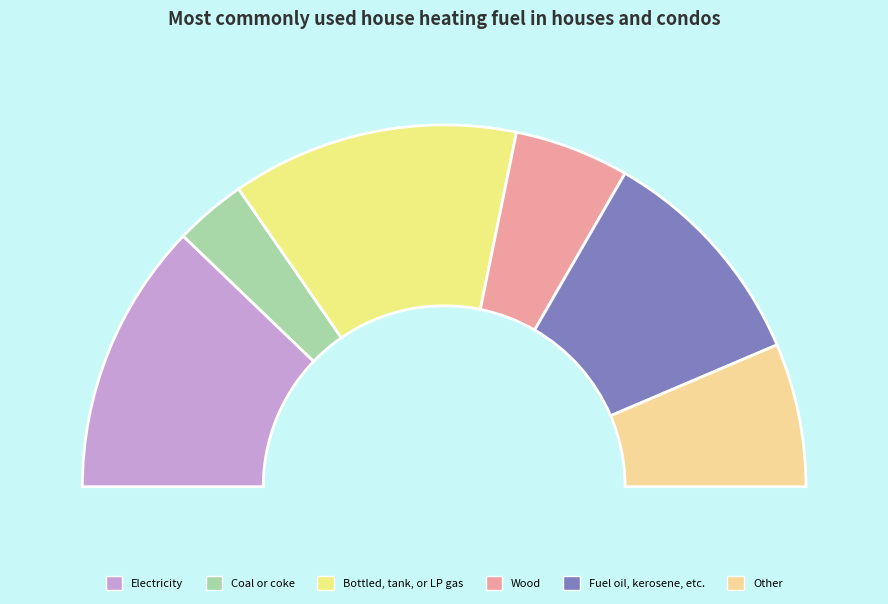

Rank the categories by value from highest to lowest.

20, 19, 16, 10, 8, 5